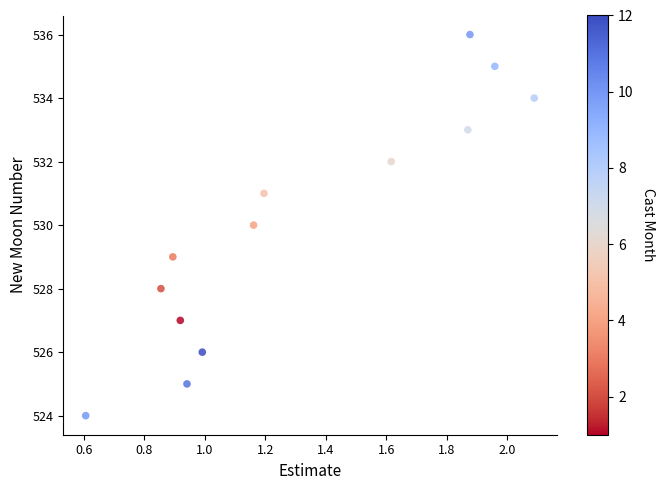

What is the range of Y values (max minus min)?

12